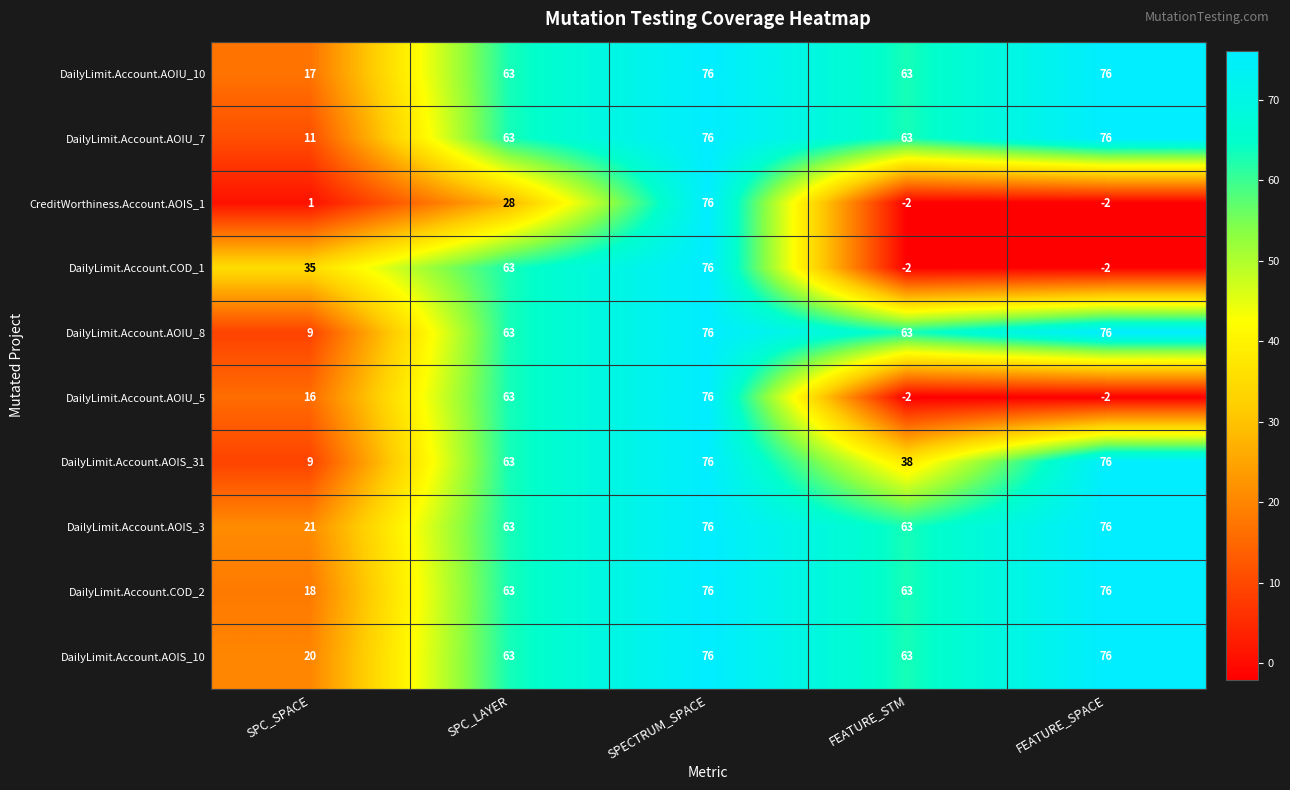

What is the minimum value shown in the chart?

-2